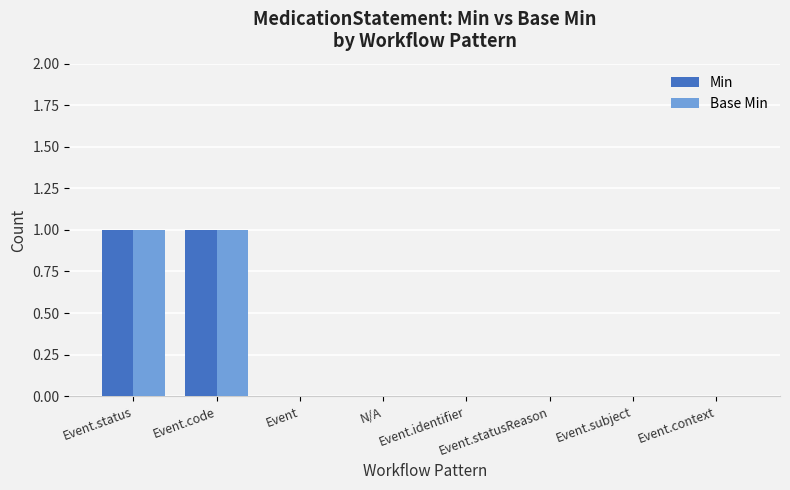

The Base Min series shows 1 at Event.subject. True or false?

False